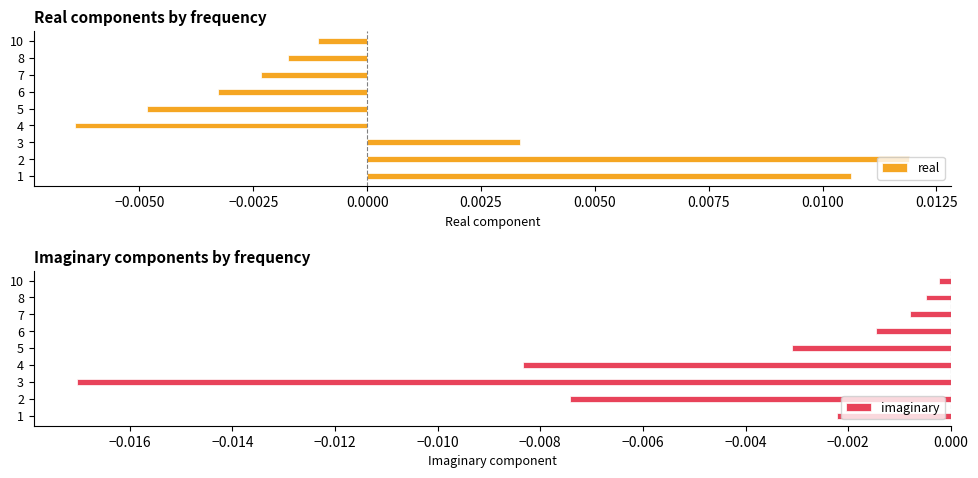

Rank the series by their maximum value, from highest to lowest.

real, imaginary